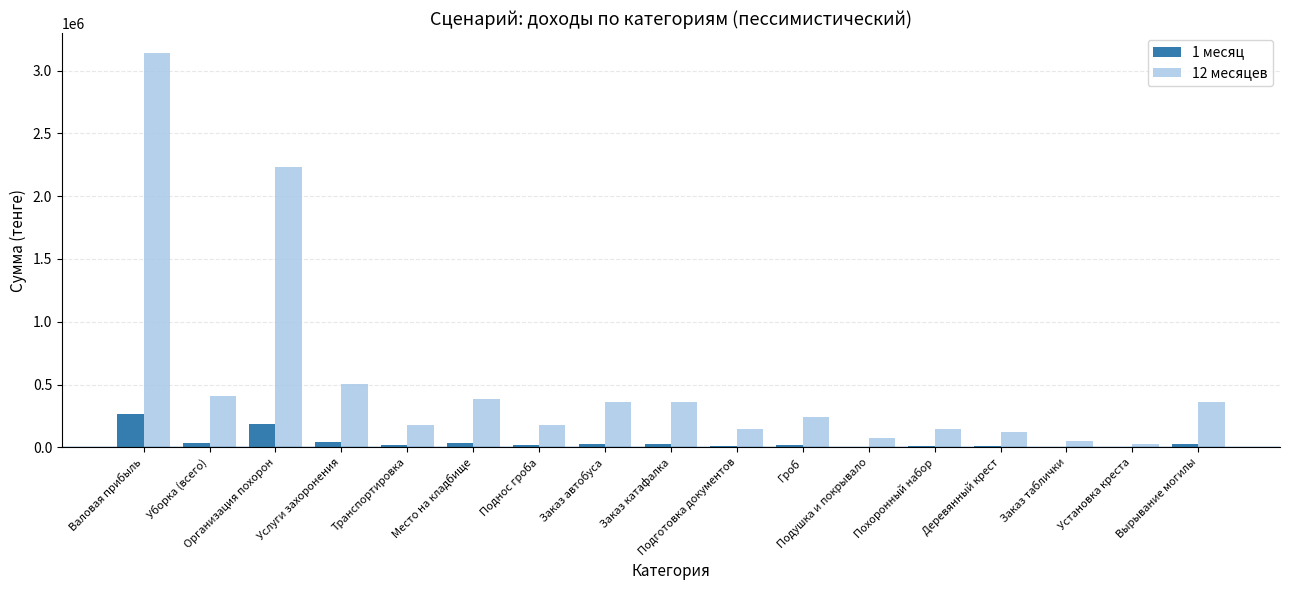

What are all the series names shown in the legend?

1 месяц, 12 месяцев